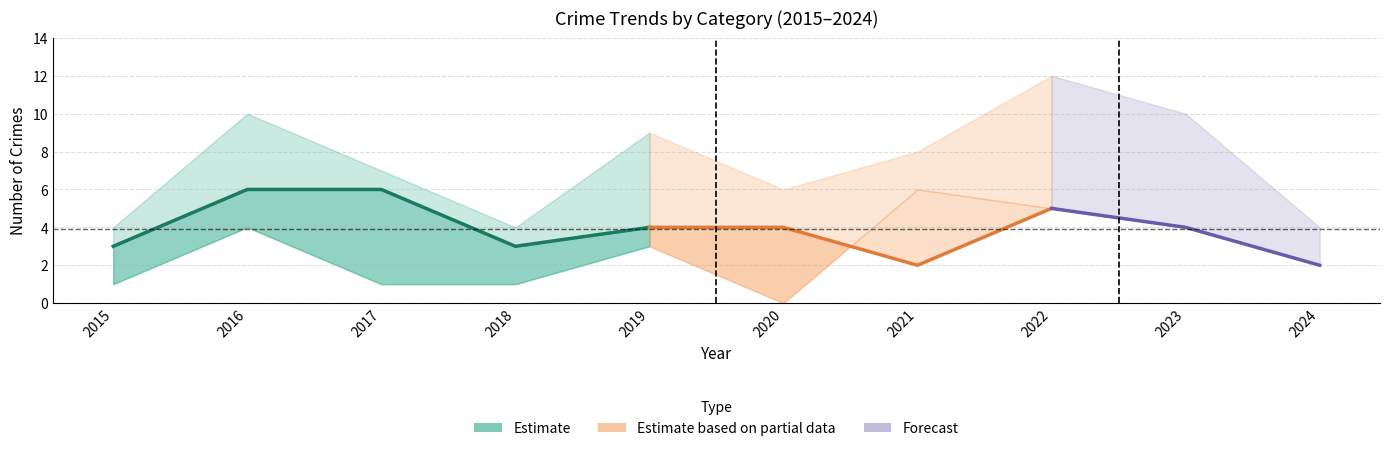

At which label does Total first exceed 8?

2016